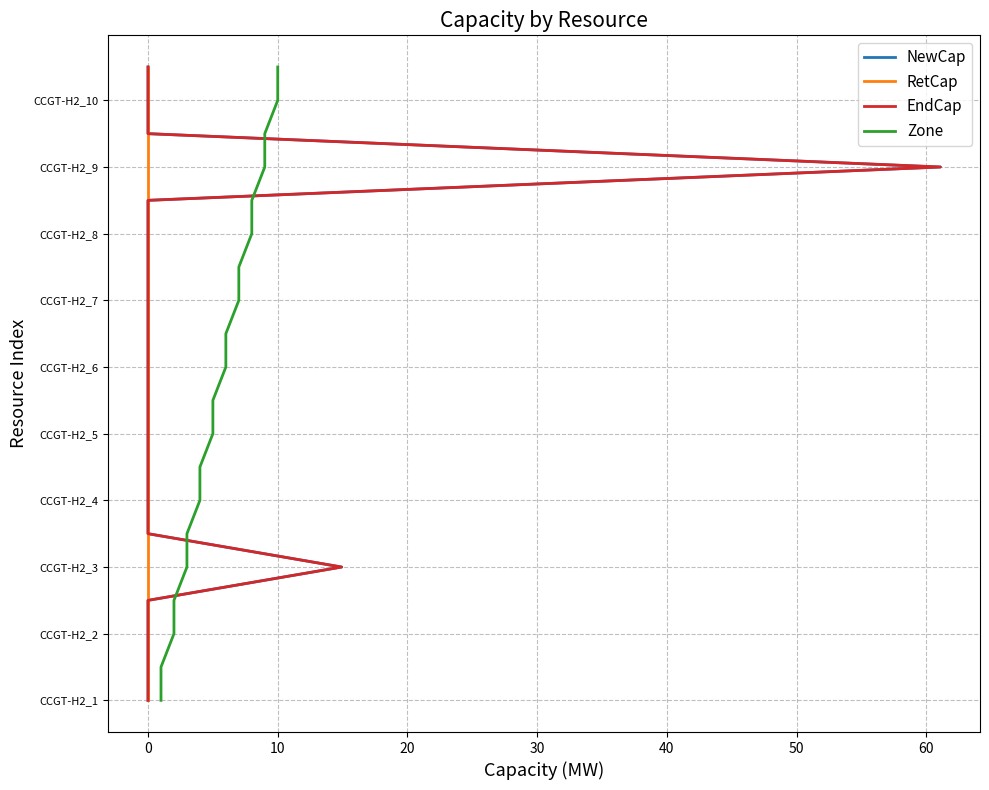

Count the number of data series in this chart.

4